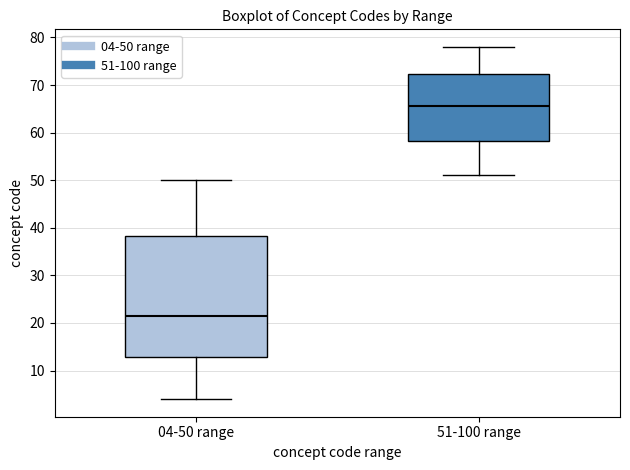

Comparing the boxes themselves (not the whiskers), which one is the tallest?

04-50 range